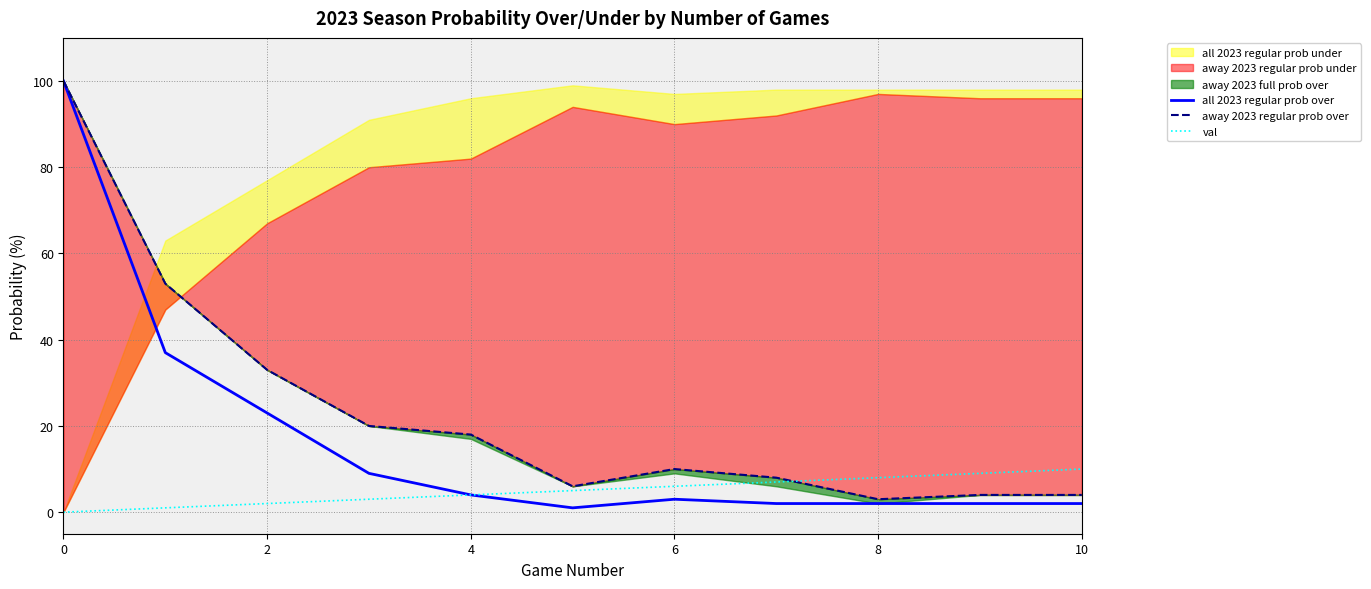

What is the label of the 8th point from the left?

7